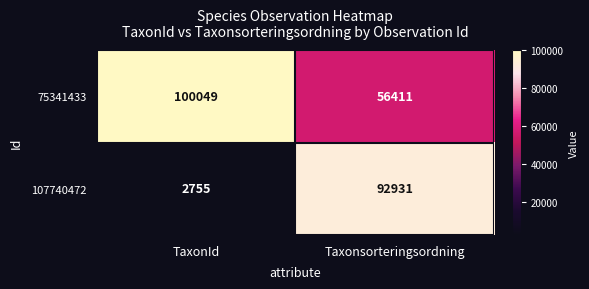

At TaxonId, list the series in order from largest to smallest.

75341433, 107740472